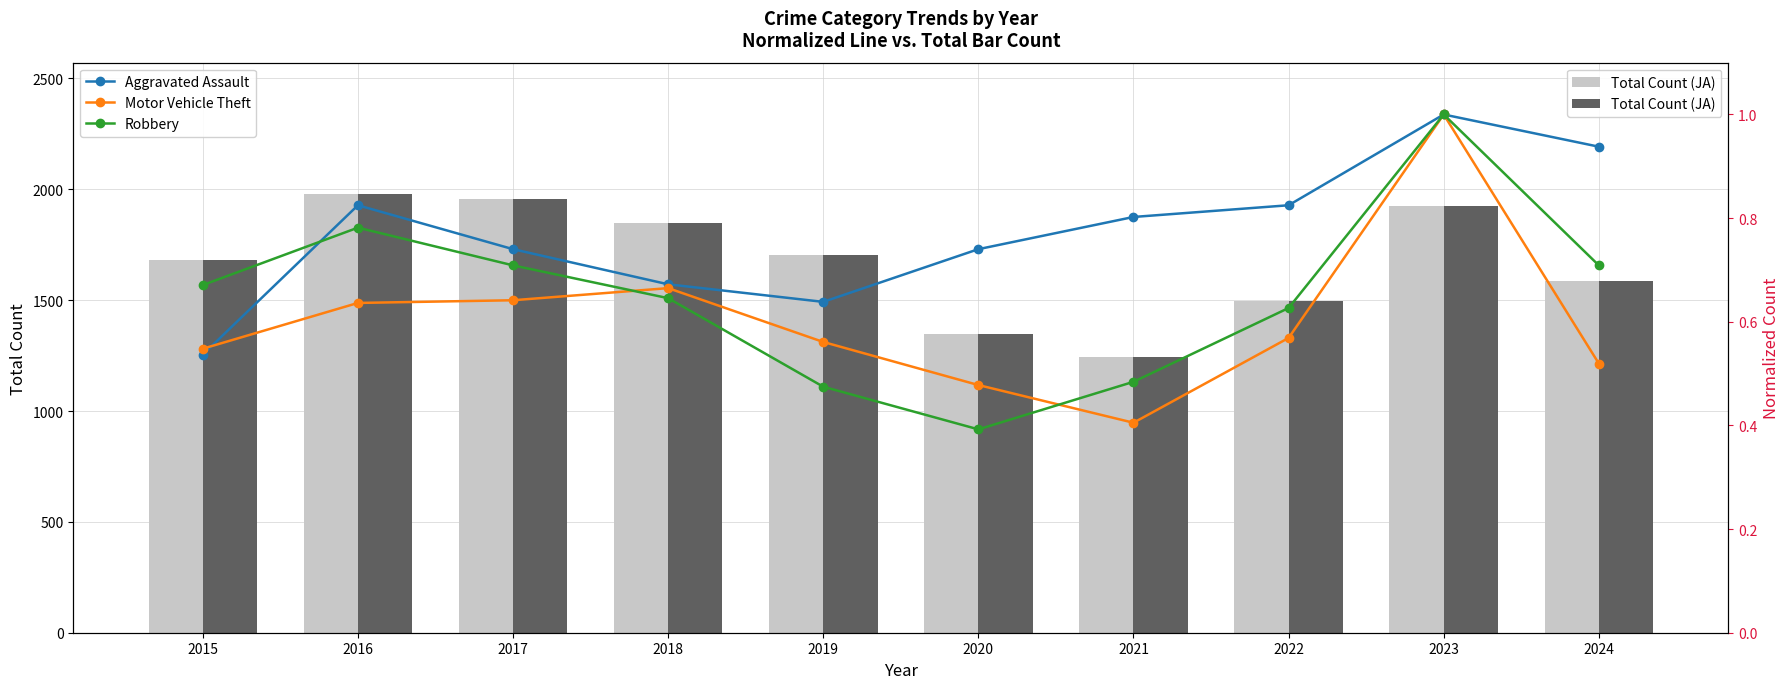

What is the sum of the Robbery values at 2017 and 2016?

1.5